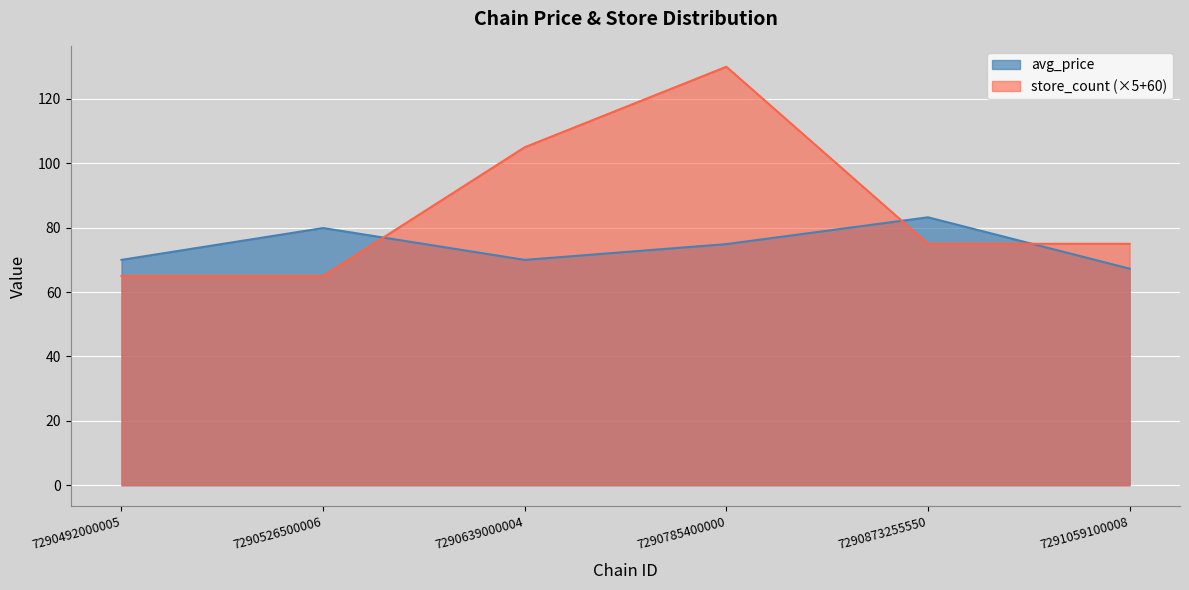

Count the store_count values in the range 65 to 105.

5